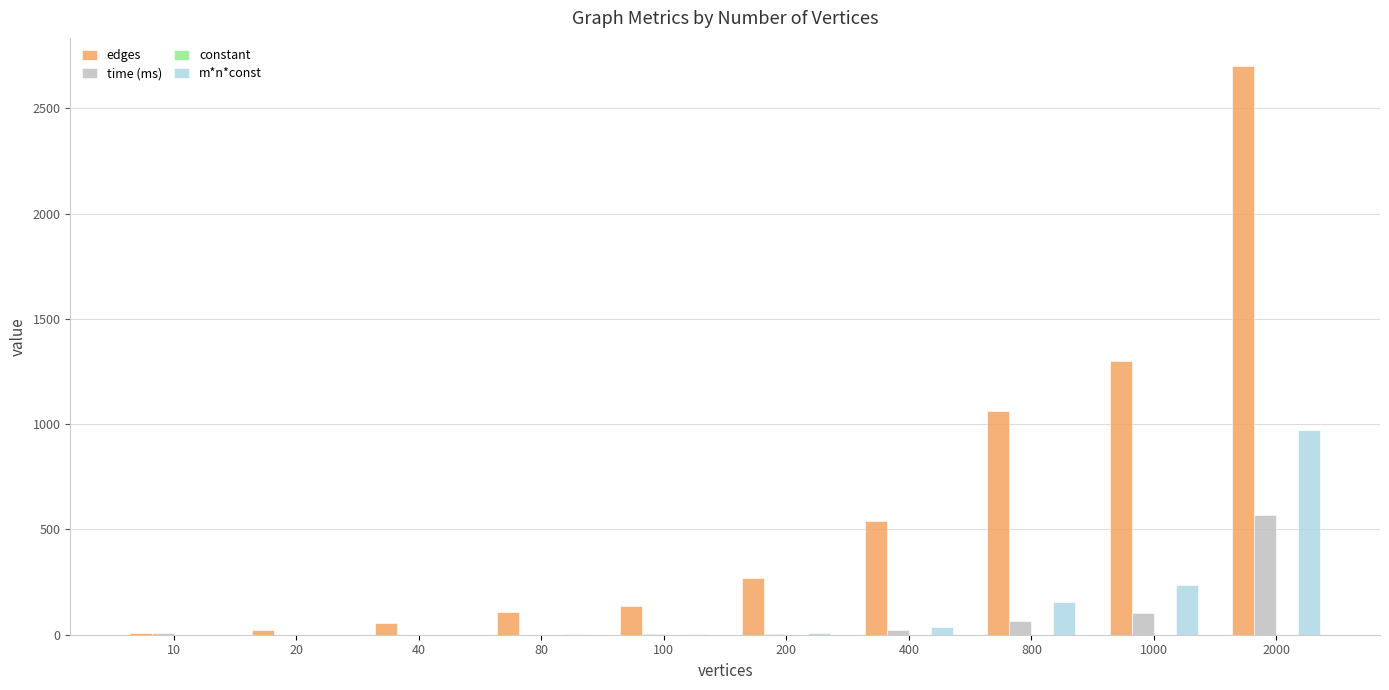

At which label does edges reach its peak?

2000